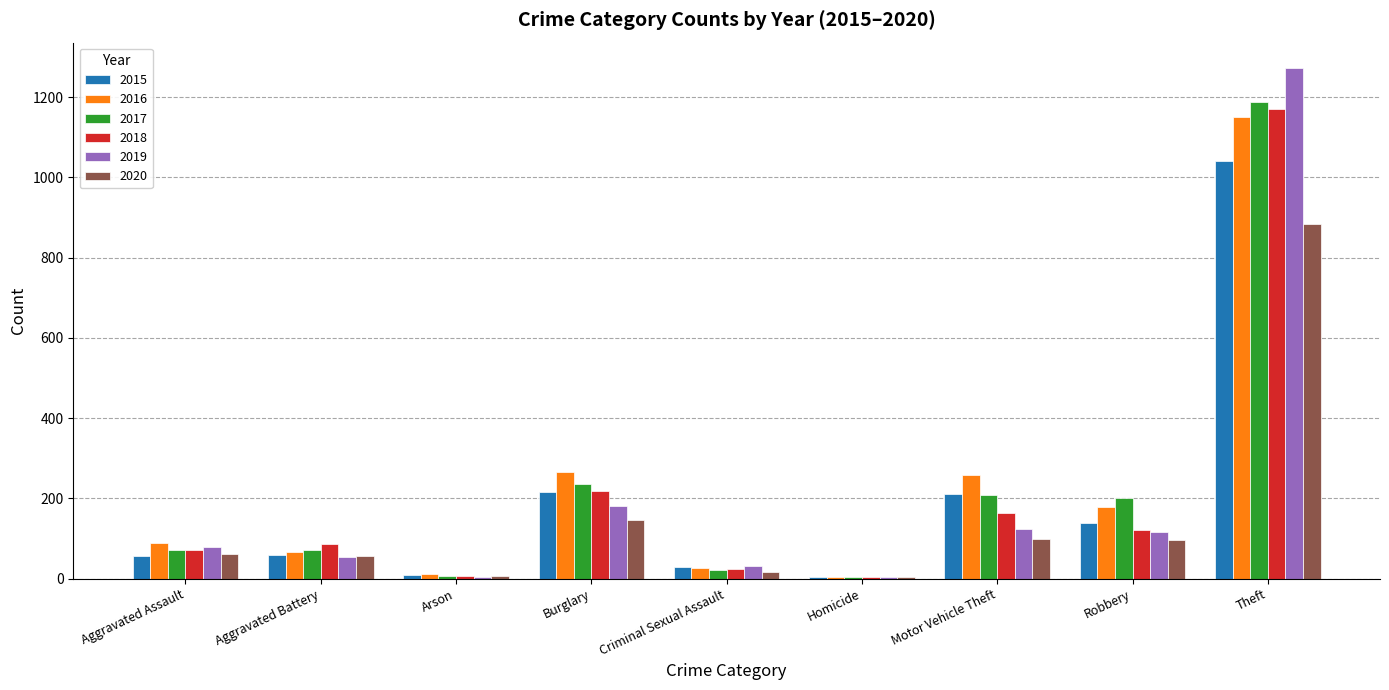

What is the total value across all series at Aggravated Battery?

393